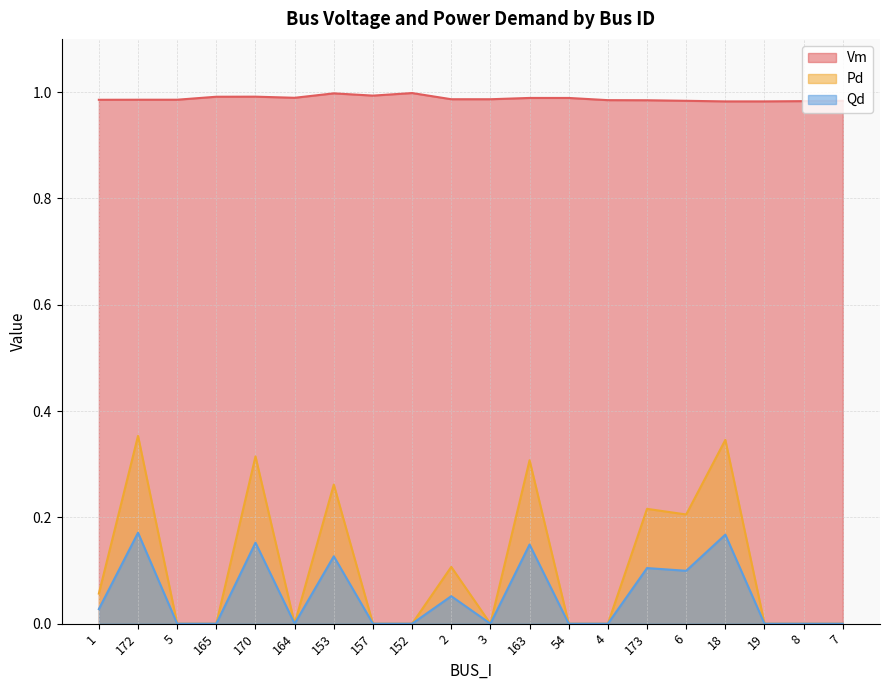

True or false: Qd and Vm intersect in this chart.

False